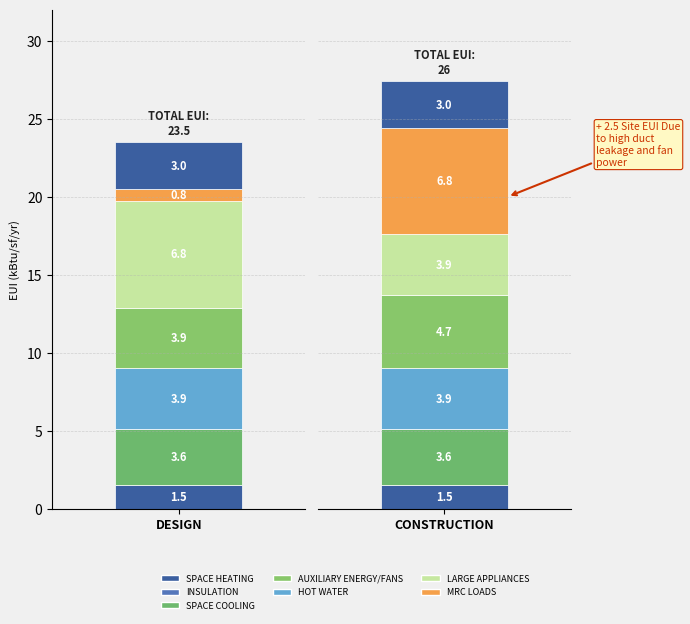

Does the chart contain stacked bars?

No